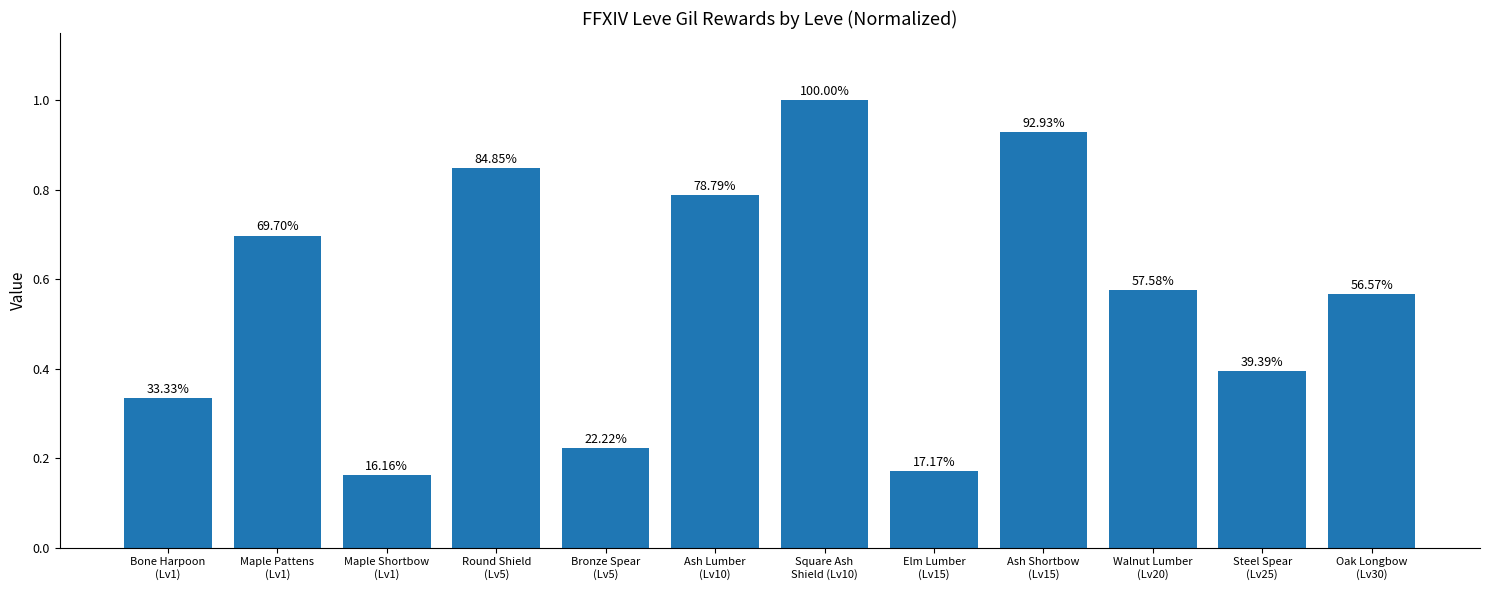

Reading right to left, what are all the values shown in this chart?

Oak Longbow
(Lv30)=0.6	Steel Spear
(Lv25)=0.4	Walnut Lumber
(Lv20)=0.6	Ash Shortbow
(Lv15)=0.9	Elm Lumber
(Lv15)=0.2	Square Ash
Shield (Lv10)=1.0	Ash Lumber
(Lv10)=0.8	Bronze Spear
(Lv5)=0.2	Round Shield
(Lv5)=0.8	Maple Shortbow
(Lv1)=0.2	Maple Pattens
(Lv1)=0.7	Bone Harpoon
(Lv1)=0.3